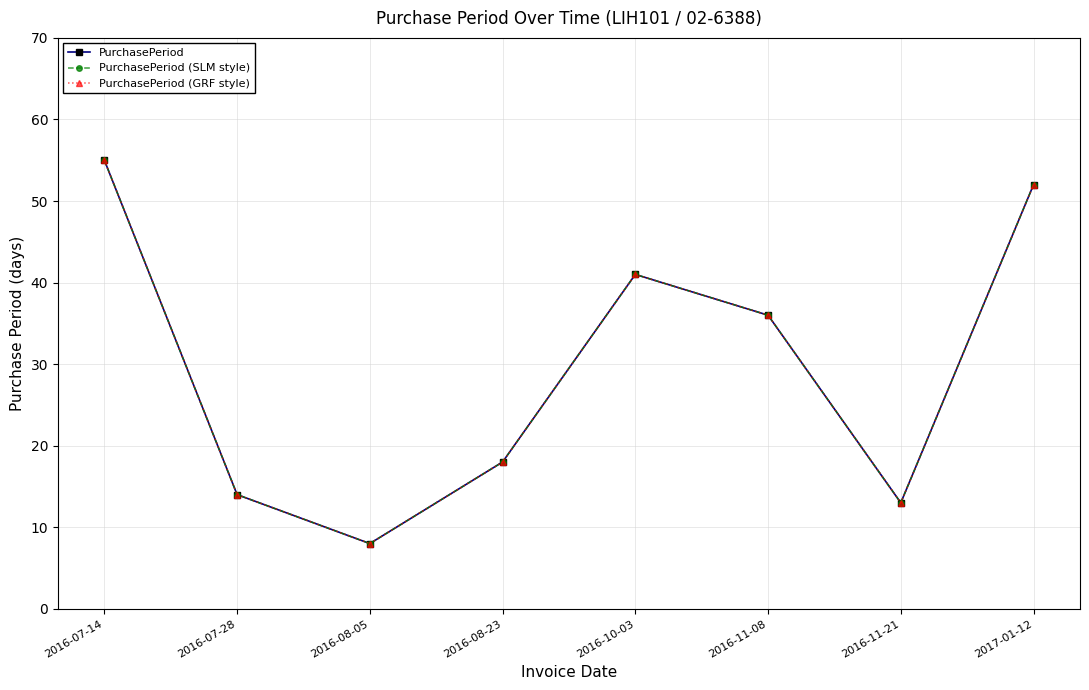

Is this an area chart (filled region under the line)?

No